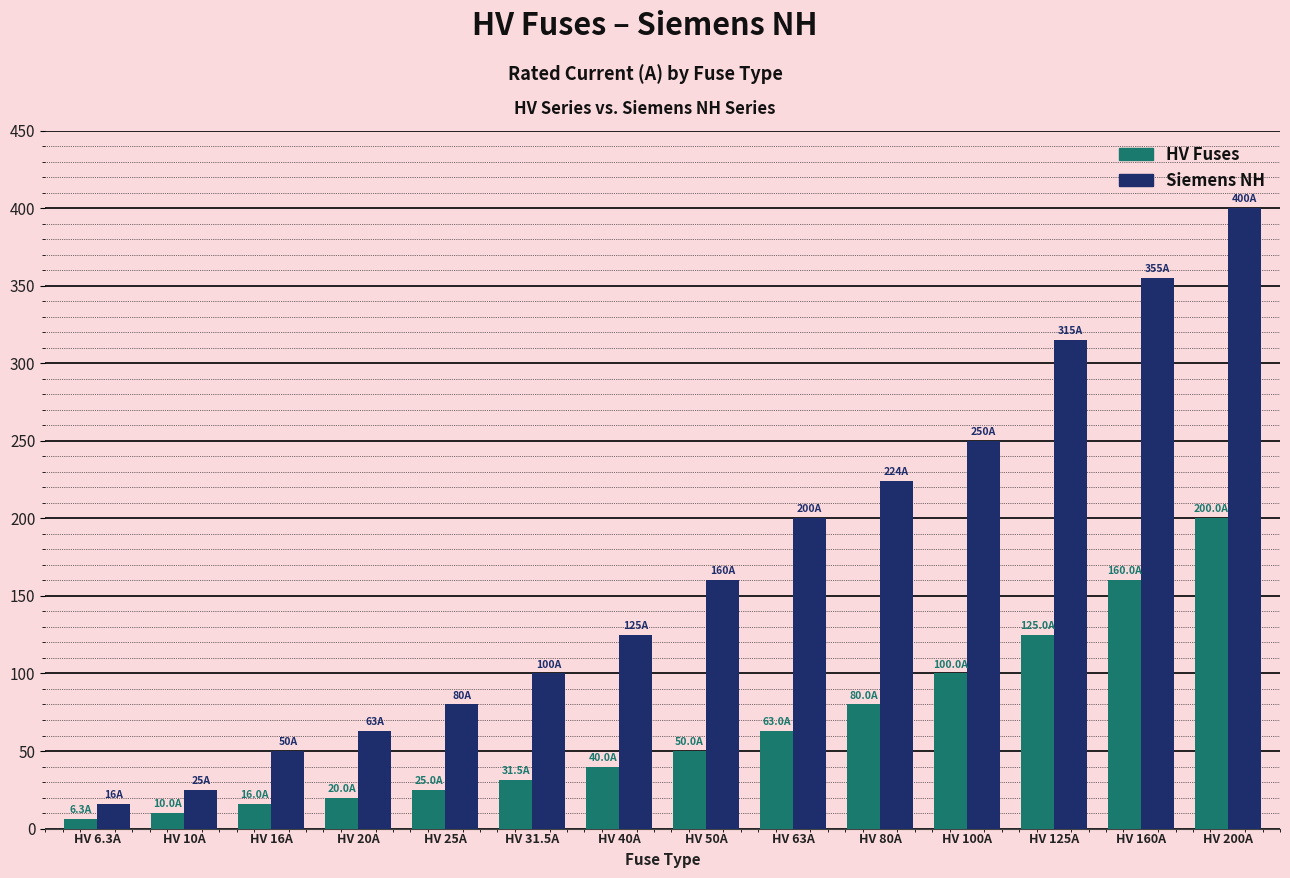

Reading left to right, list all the values displayed in this chart.

HV Fuses: HV 6.3A=6.3	HV 10A=10.0	HV 16A=16.0	HV 20A=20.0	HV 25A=25.0	HV 31.5A=31.5	HV 40A=40.0	HV 50A=50.0	HV 63A=63.0	HV 80A=80.0	HV 100A=100.0	HV 125A=125.0	HV 160A=160.0	HV 200A=200.0
Siemens NH: HV 6.3A=16.0	HV 10A=25.0	HV 16A=50.0	HV 20A=63.0	HV 25A=80.0	HV 31.5A=100.0	HV 40A=125.0	HV 50A=160.0	HV 63A=200.0	HV 80A=224.0	HV 100A=250.0	HV 125A=315.0	HV 160A=355.0	HV 200A=400.0